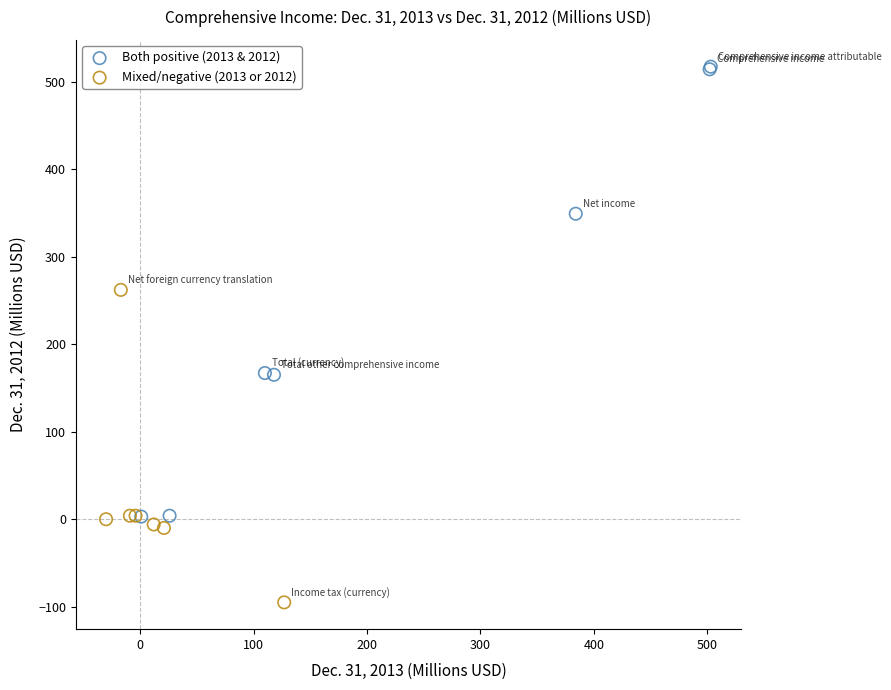

Which series contains the lowest Y value?

Mixed/negative (2013 or 2012)